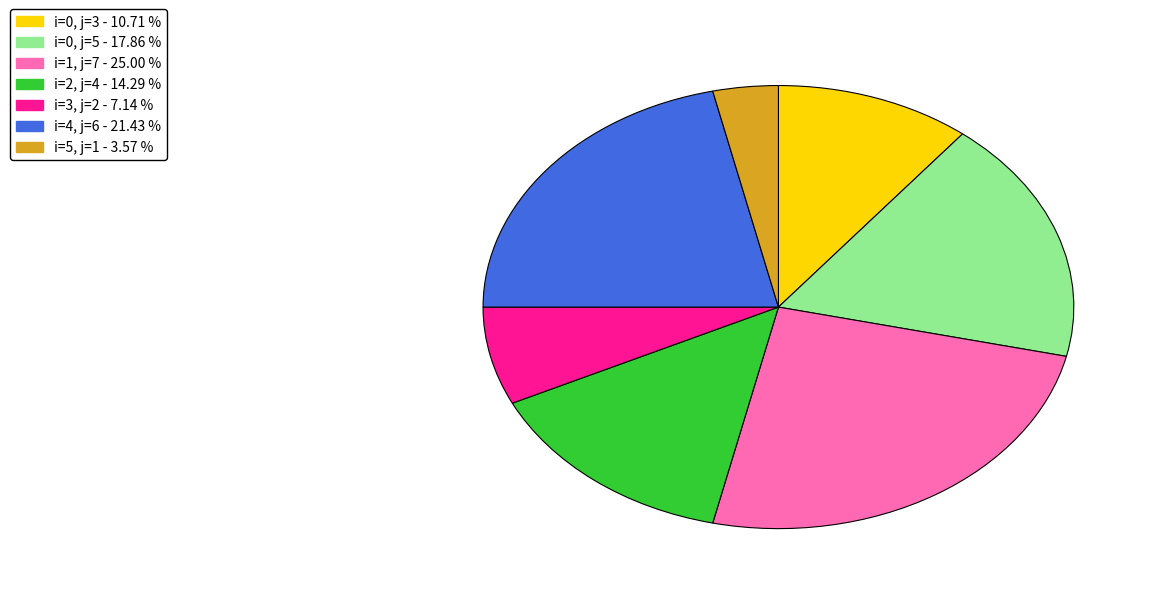

Is there a majority slice in this chart?

No